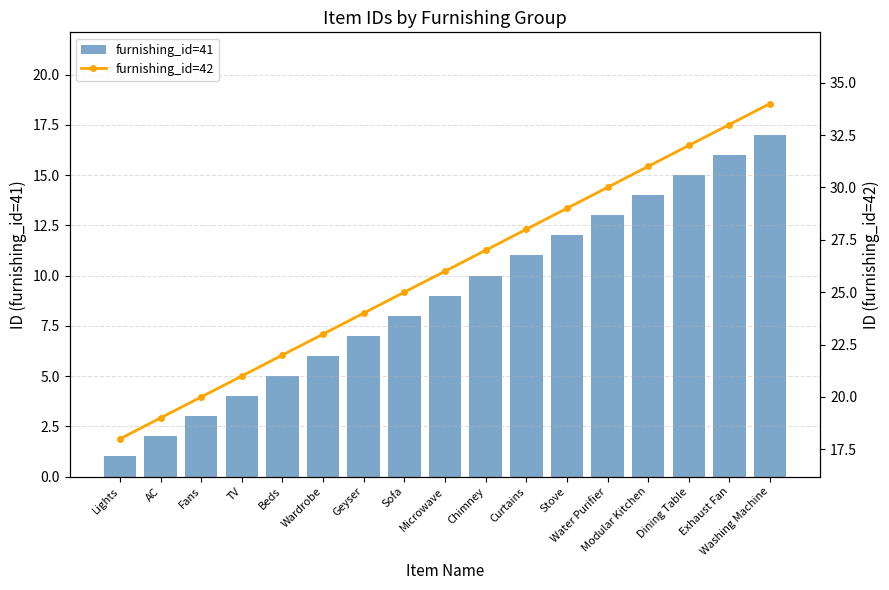

Where does the furnishing_id=41 series first go above 9?

Chimney